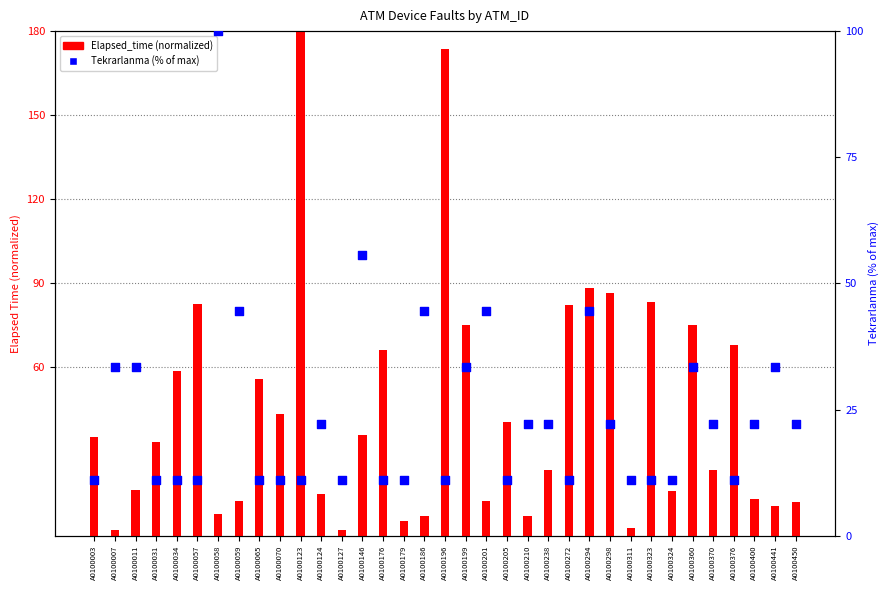

Is the value of Elapsed_time (normalized) at A0100031 greater than the value of Tekrarlanma (%) at A0100059?

No